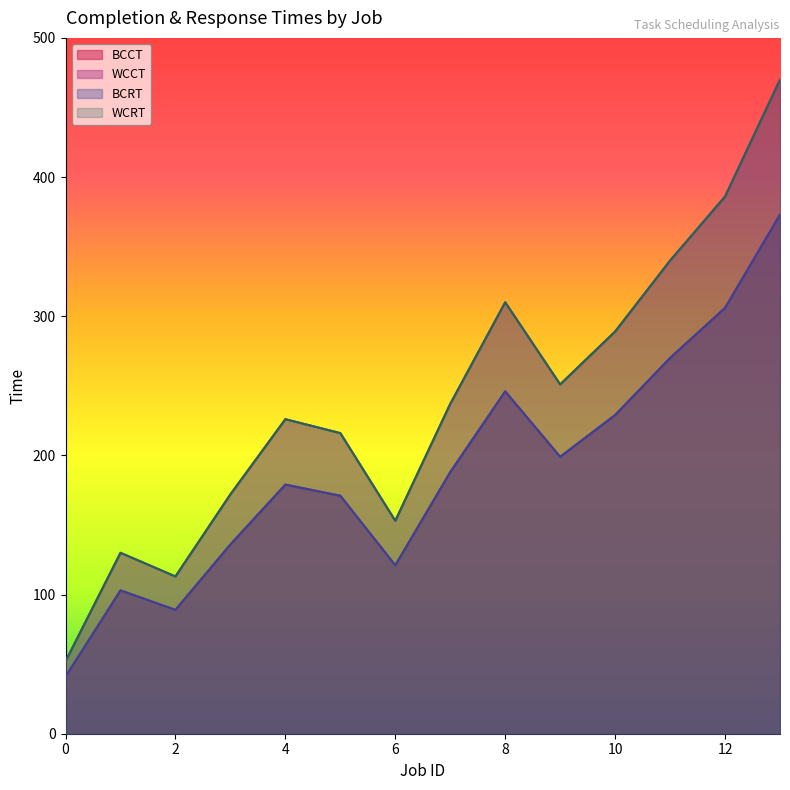

The value of WCCT at 8 is 520. True or false?

False